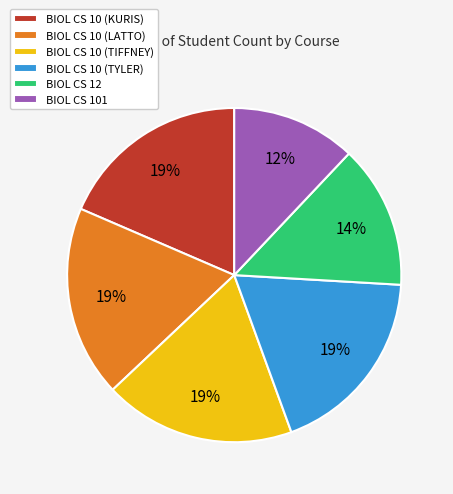

To the nearest percent, what percentage of the pie is BIOL CS 10 (TYLER)?

19%